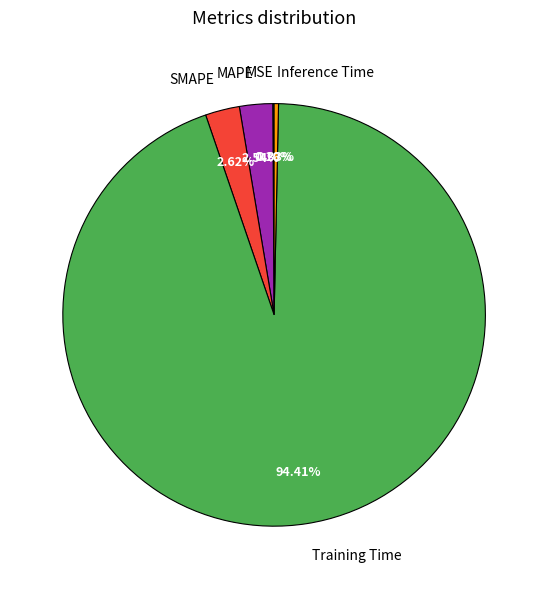

Does SMAPE account for over 50% of the chart?

No